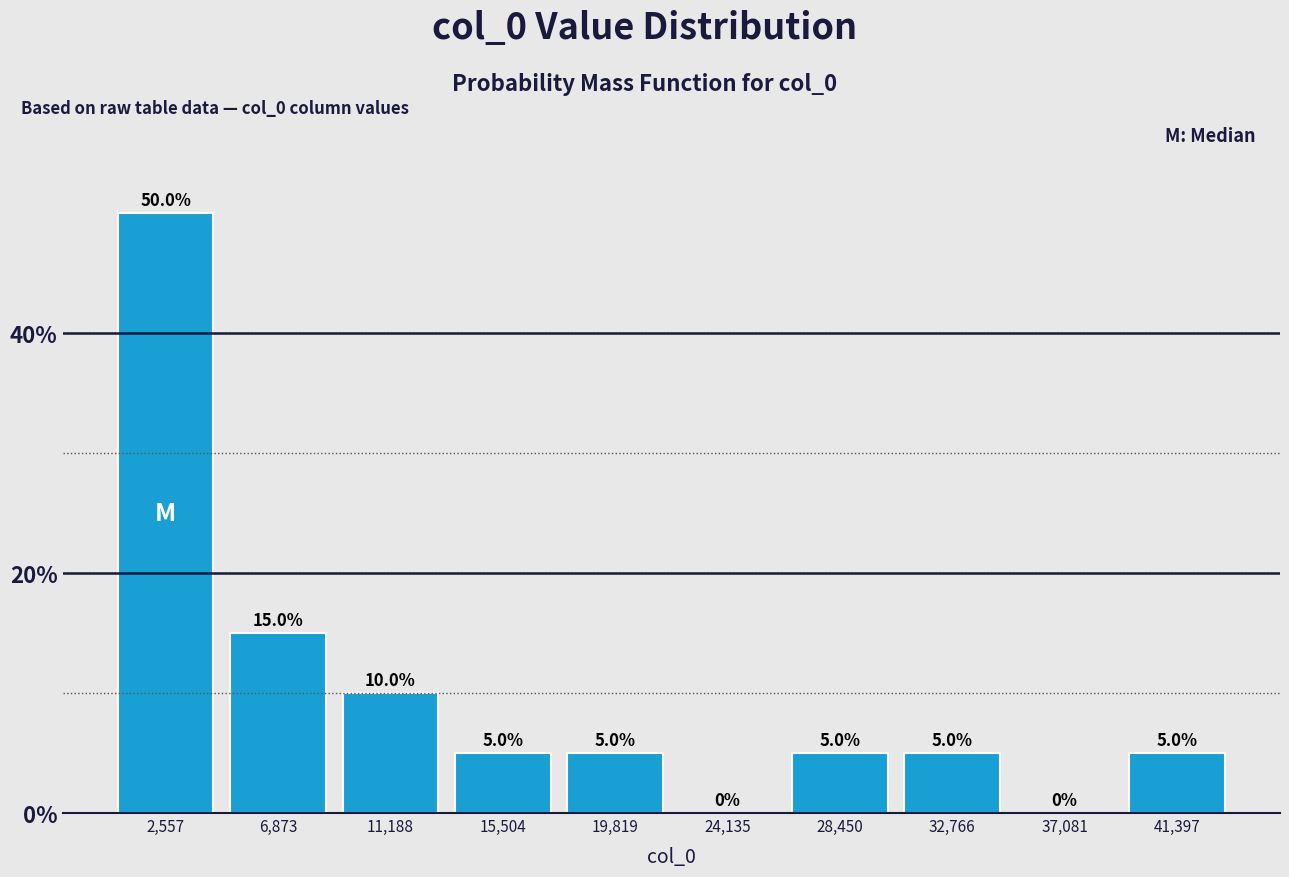

What is the height of the bar covering 30500 to 35000 on the x-axis? The bar edges are not printed on the chart, so give them approximately, as read against the axis.

5.0